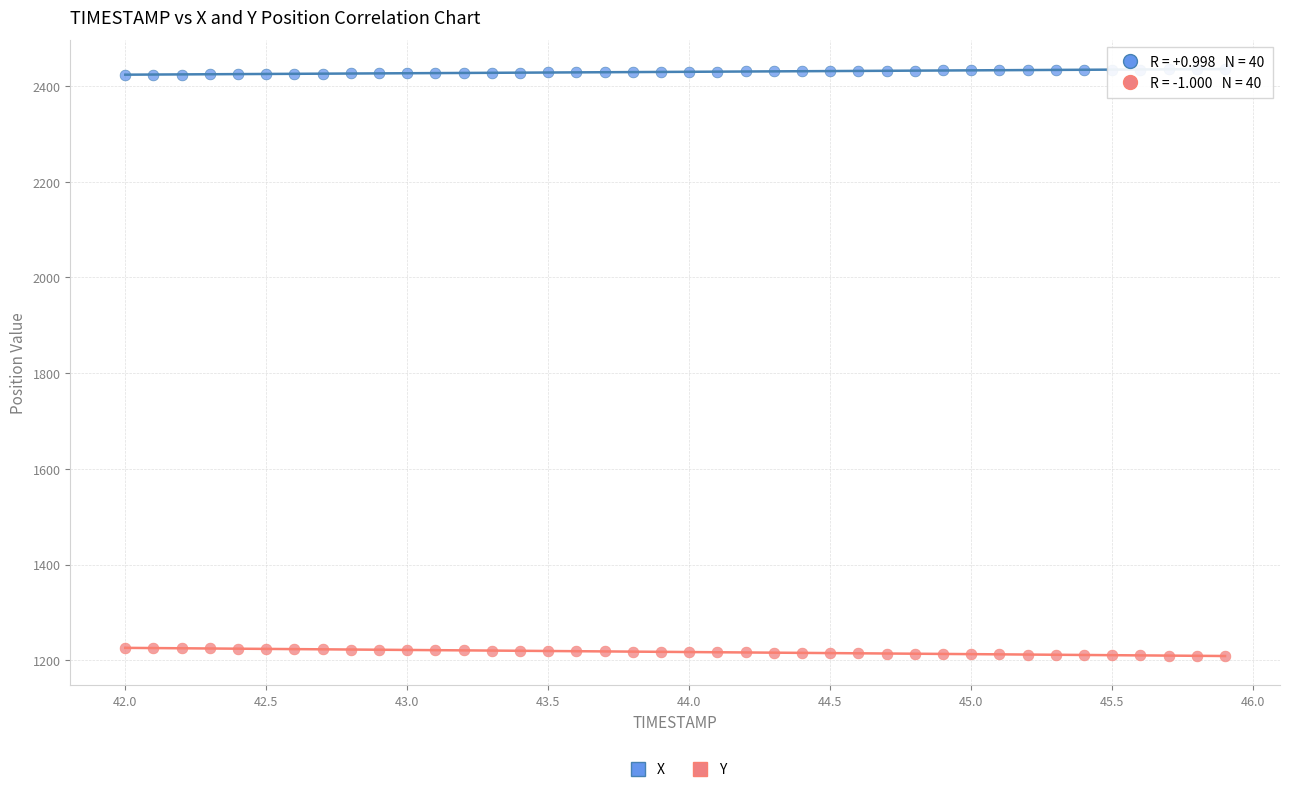

Across all data points, what is the range of X values (max minus min)?

3.9